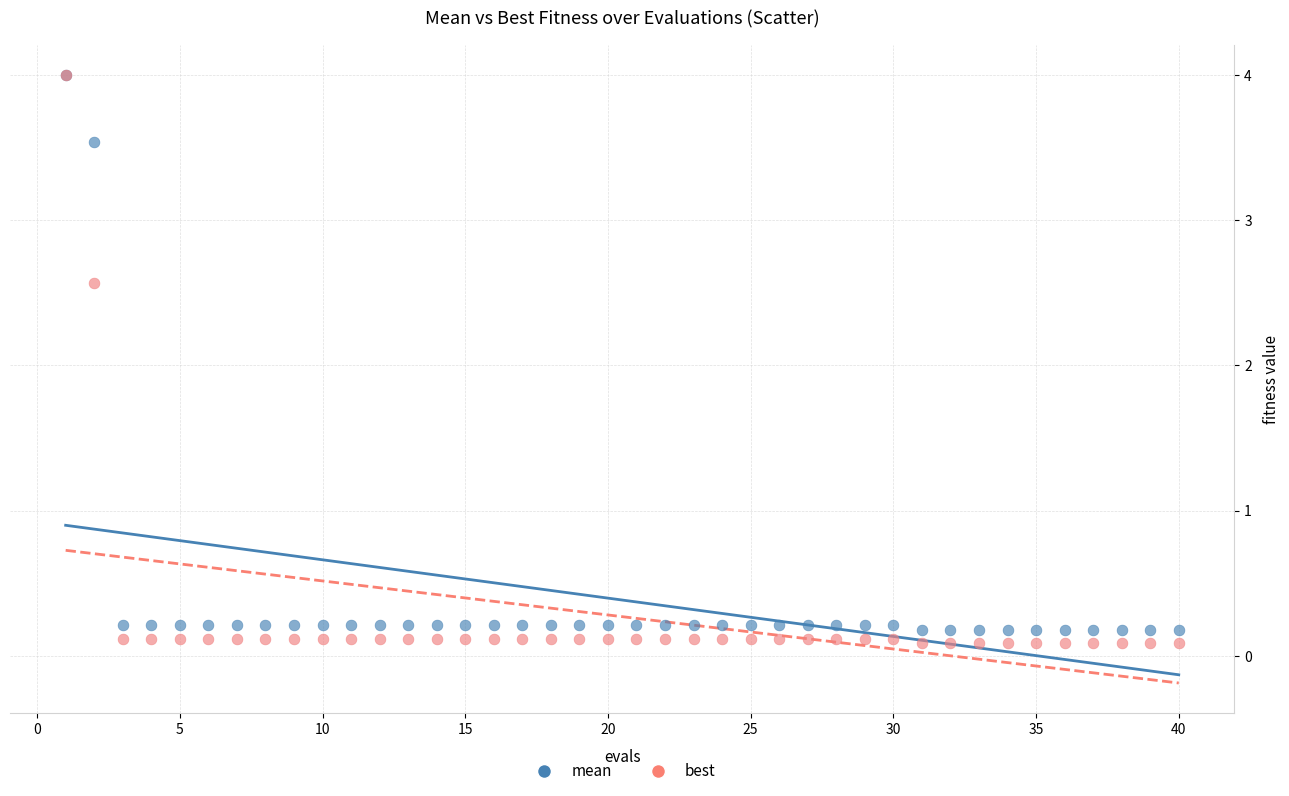

Across all series, what Y value is closest to 2?

2.6